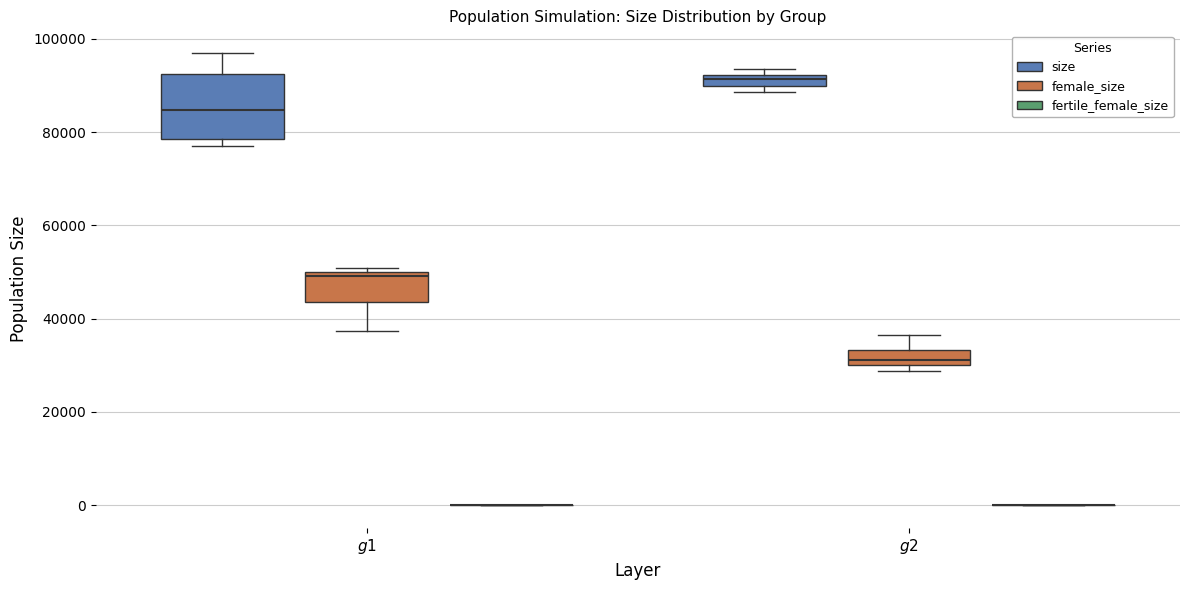

Which box is the tallest, from its lower edge to its upper edge?

$\it{g1}$ (size)